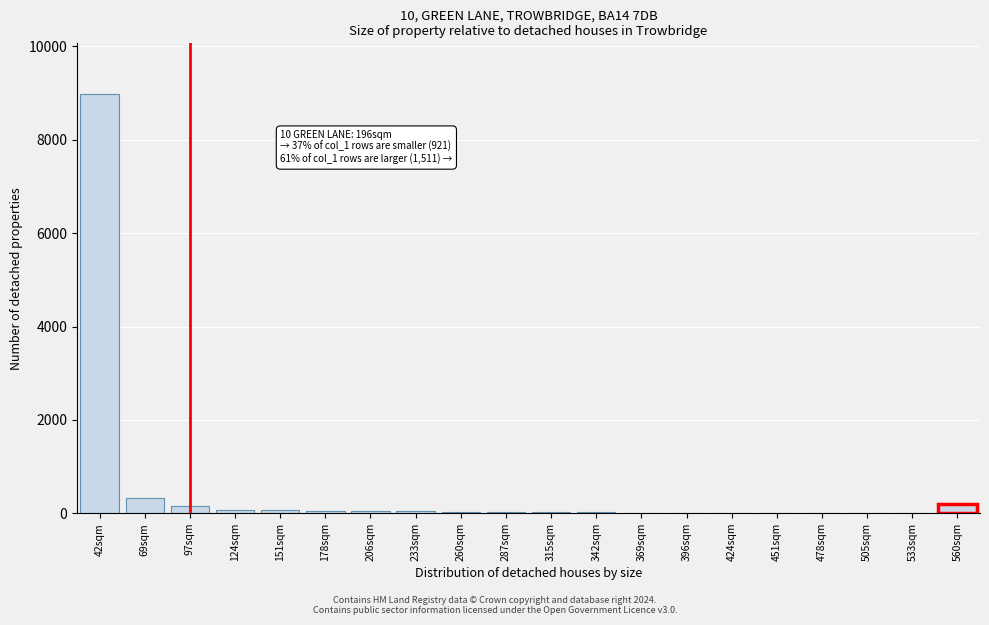

What is the sum of all values?

10094